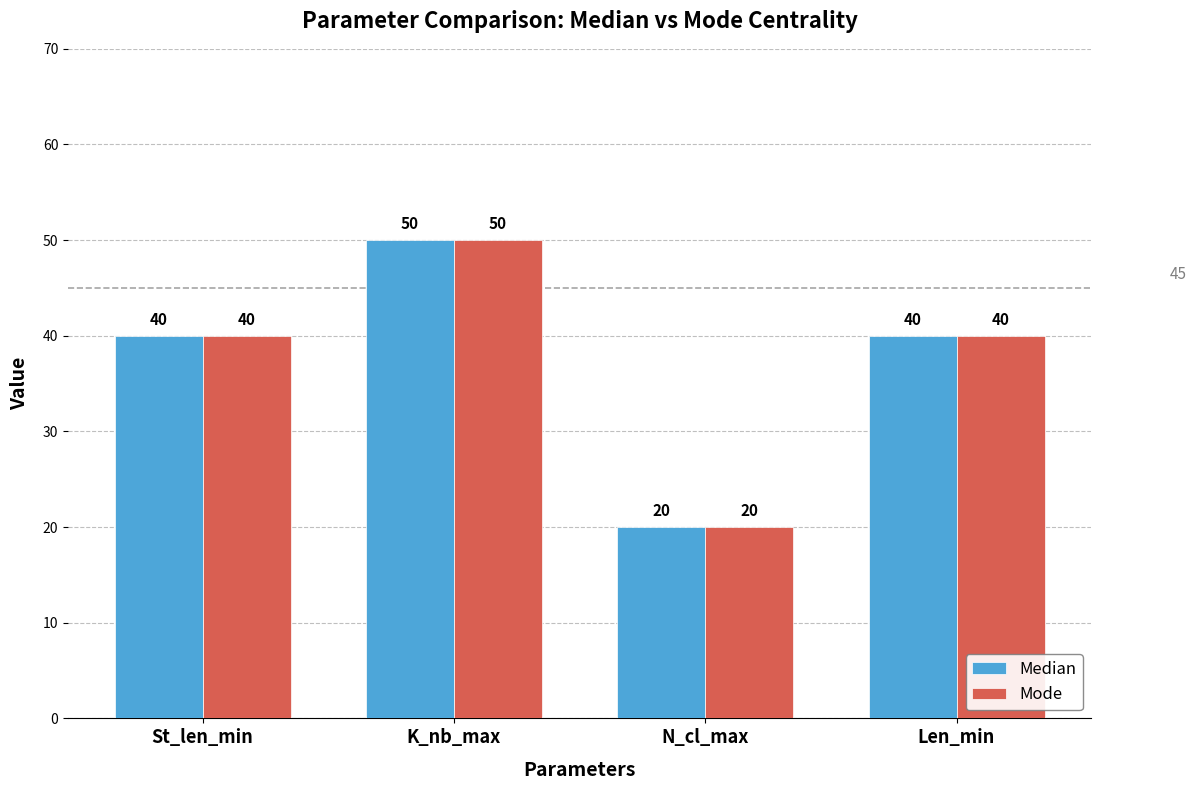

What is the maximum value shown in the chart?

50